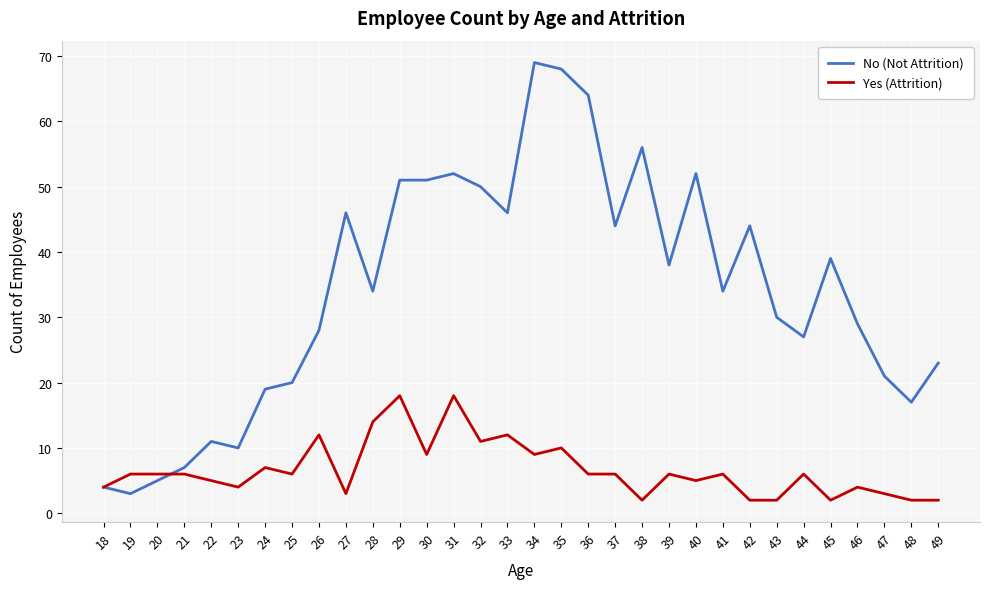

Which category has the highest value across all series?

34